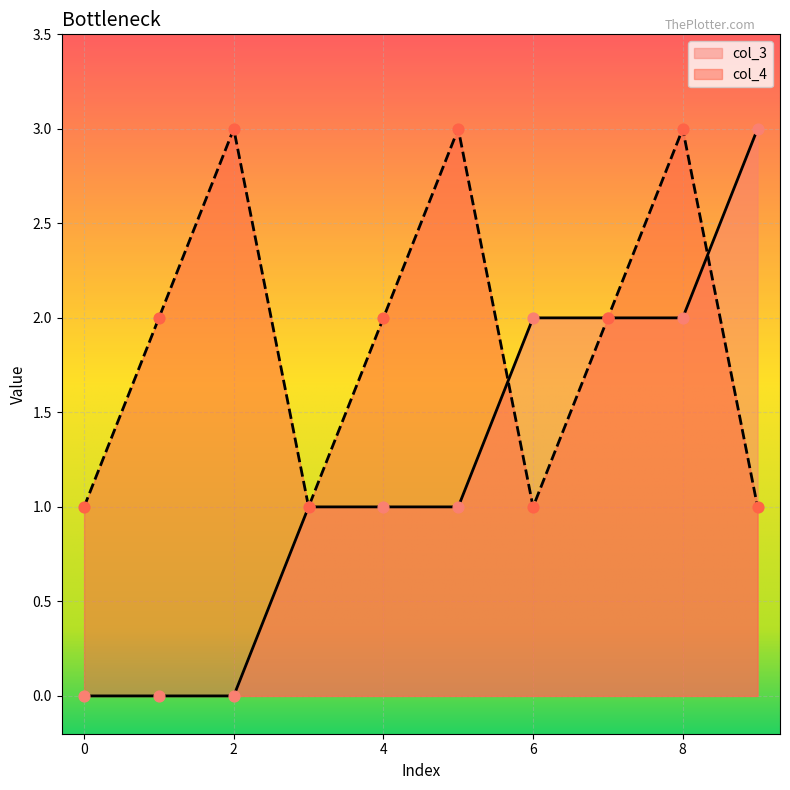

Which series has the largest total across all categories?

col_4